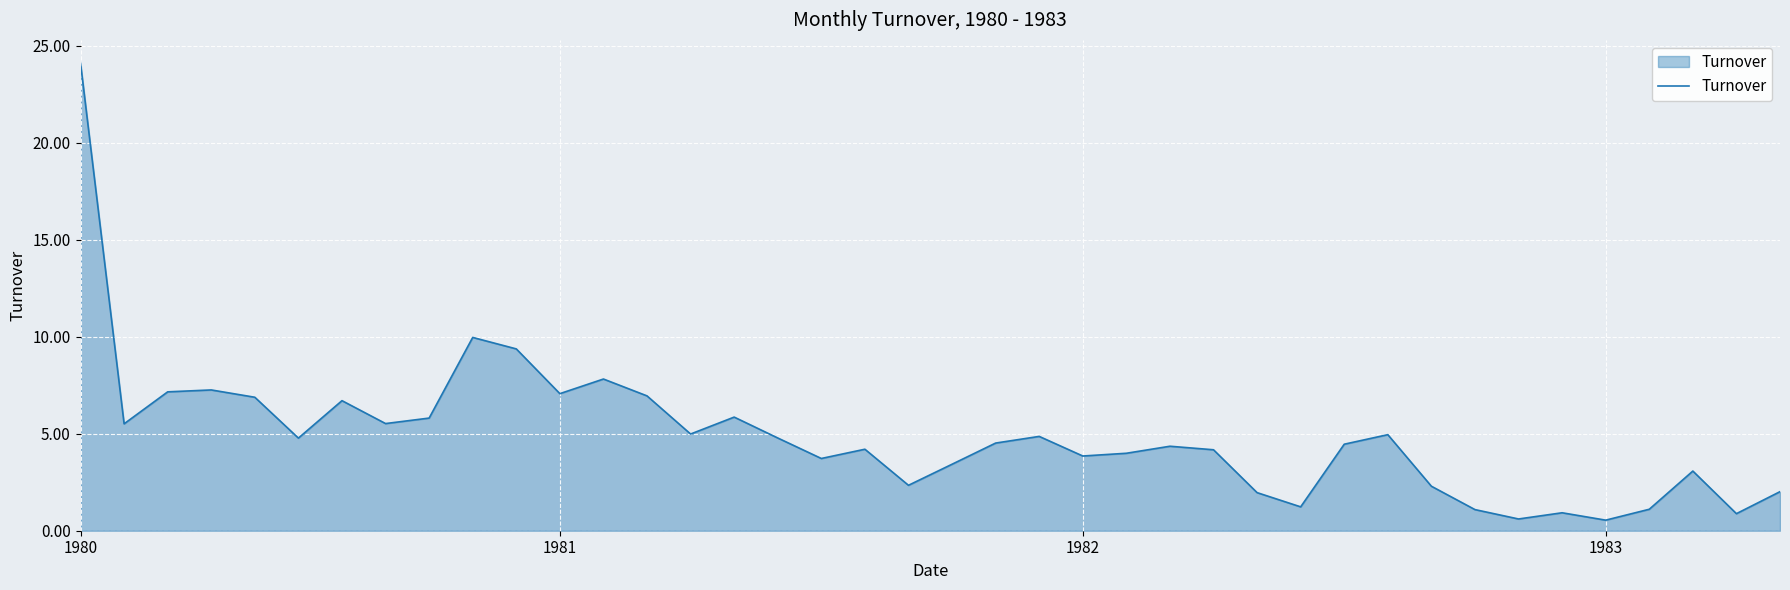

What is the difference between the maximum and minimum values?

23.6